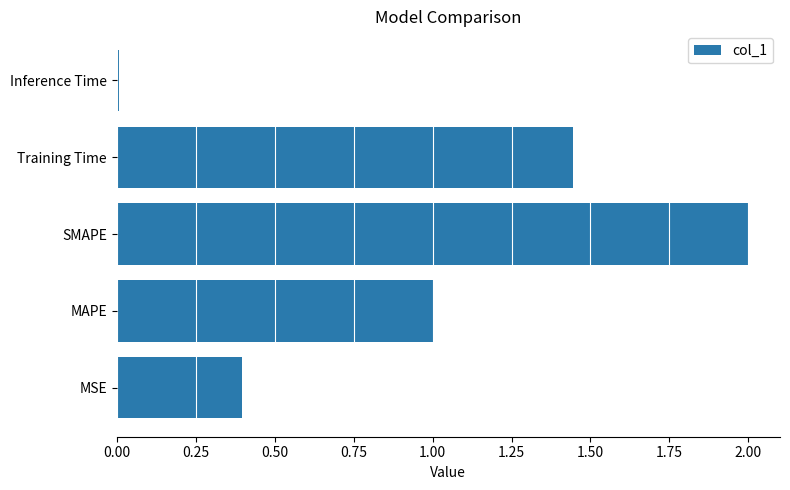

The chart shows a value of 1.0 at MAPE. True or false?

True